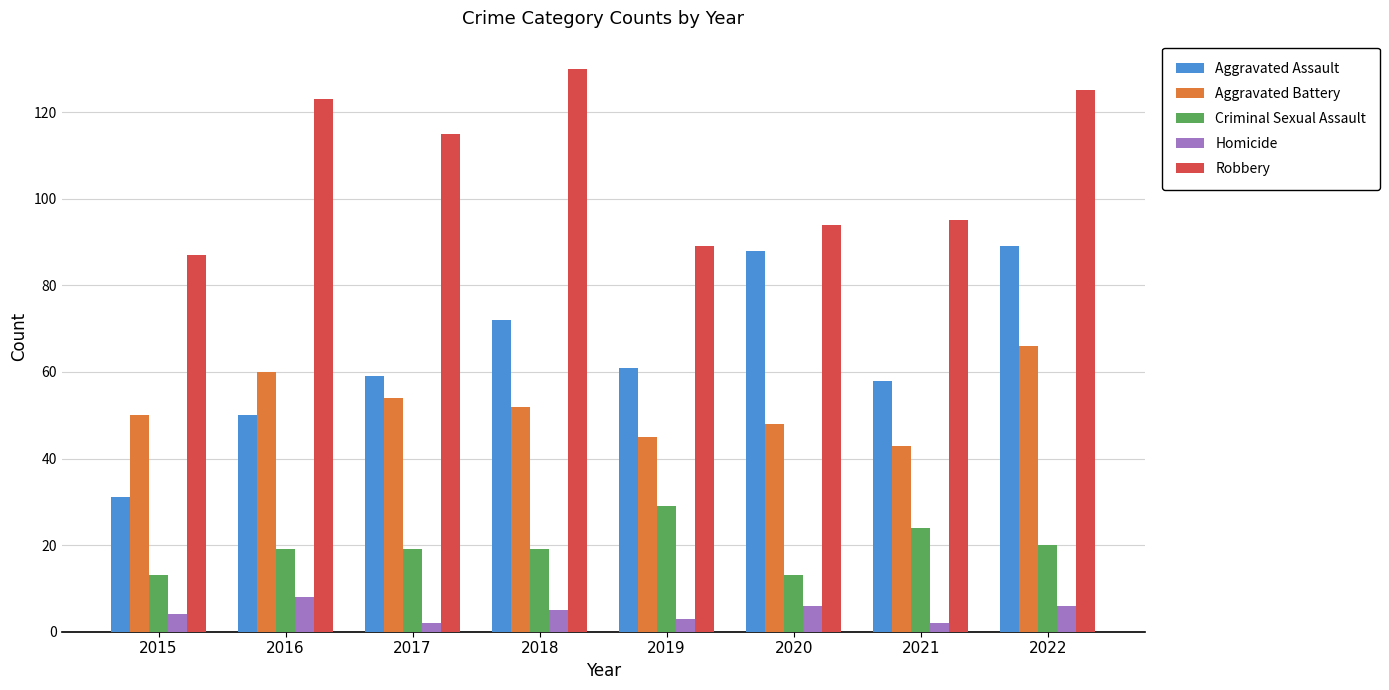

Reading left to right, extract all data points from this chart.

Aggravated Assault: 2015=31	2016=50	2017=59	2018=72	2019=61	2020=88	2021=58	2022=89
Aggravated Battery: 2015=50	2016=60	2017=54	2018=52	2019=45	2020=48	2021=43	2022=66
Criminal Sexual Assault: 2015=13	2016=19	2017=19	2018=19	2019=29	2020=13	2021=24	2022=20
Homicide: 2015=4	2016=8	2017=2	2018=5	2019=3	2020=6	2021=2	2022=6
Robbery: 2015=87	2016=123	2017=115	2018=130	2019=89	2020=94	2021=95	2022=125